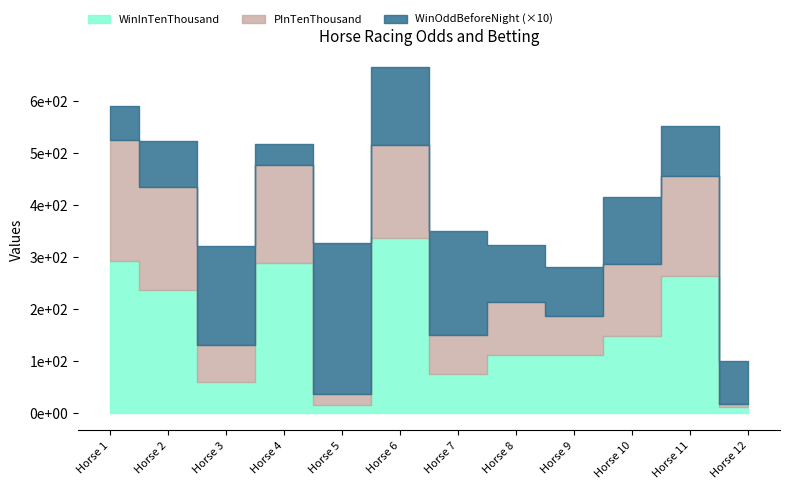

Reading left to right, extract all data points from this chart.

WinInTenThousand: 1=293.0	2=237.0	3=59.0	4=289.0	5=15.0	6=337.0	7=74.0	8=112.0	9=111.0	10=147.0	11=263.0	12=11.0
PInTenThousand: 1=233.0	2=197.0	3=72.0	4=188.0	5=22.0	6=179.0	7=76.0	8=101.0	9=75.0	10=139.0	11=192.0	12=5.0
WinOddBeforeNight: 1=6.4	2=8.9	3=19.0	4=4.0	5=29.0	6=15.0	7=20.0	8=11.0	9=9.4	10=13.0	11=9.8	12=8.3